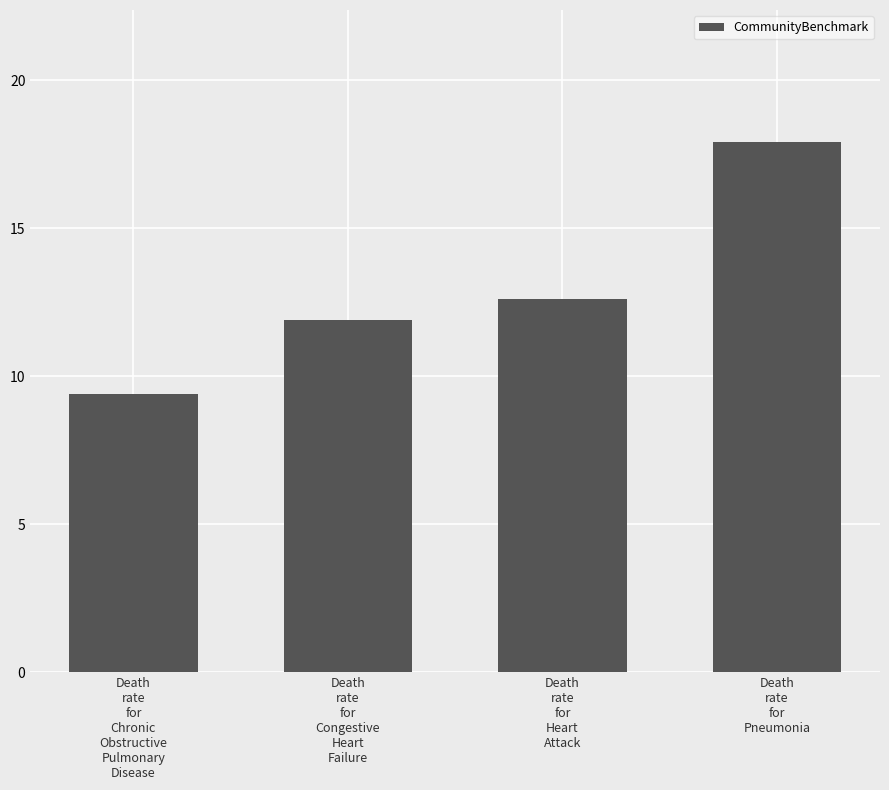

What is the ratio of the value at Death
rate
for
Pneumonia to the value at Death
rate
for
Heart
Attack?

1.4